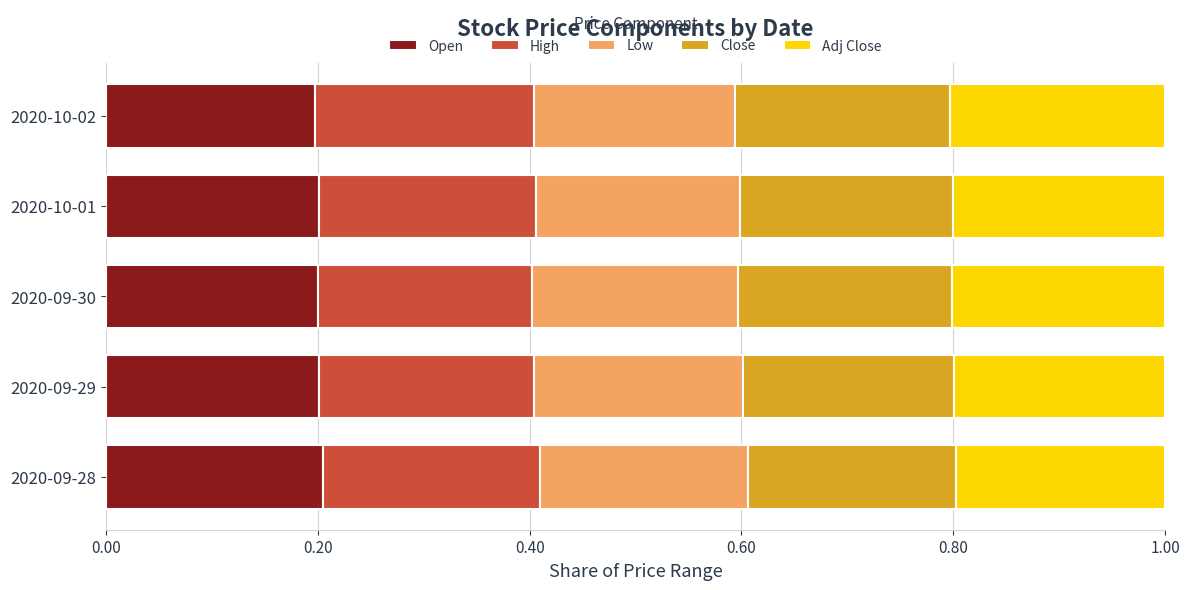

The value of Open at 2020-10-02 is 0.1. True or false?

False